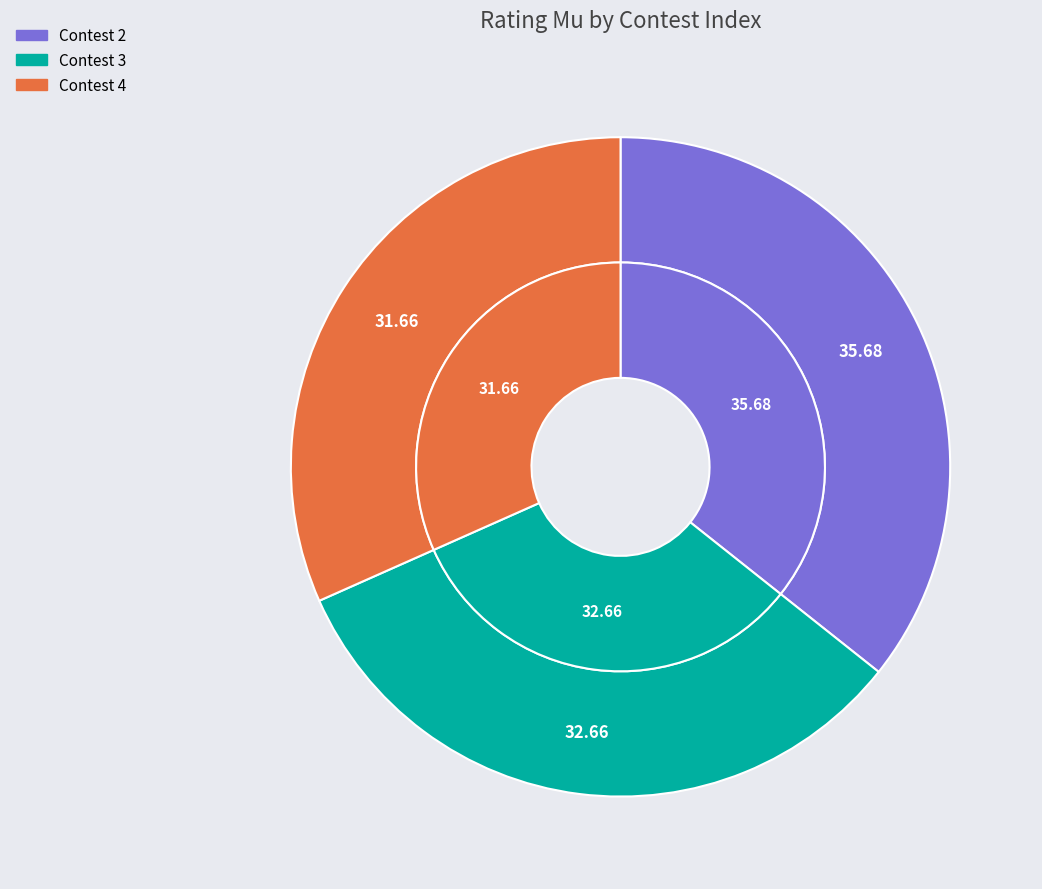

Rank the categories by value from highest to lowest.

2, 3, 4